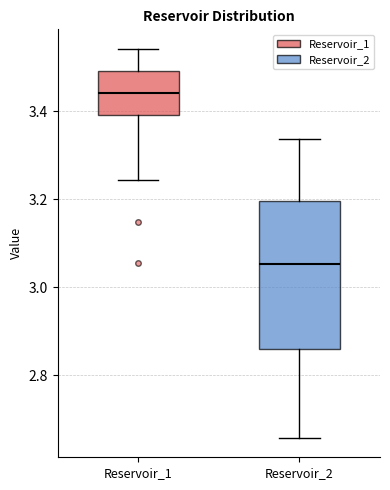

Which box has the highest median line?

Reservoir_1